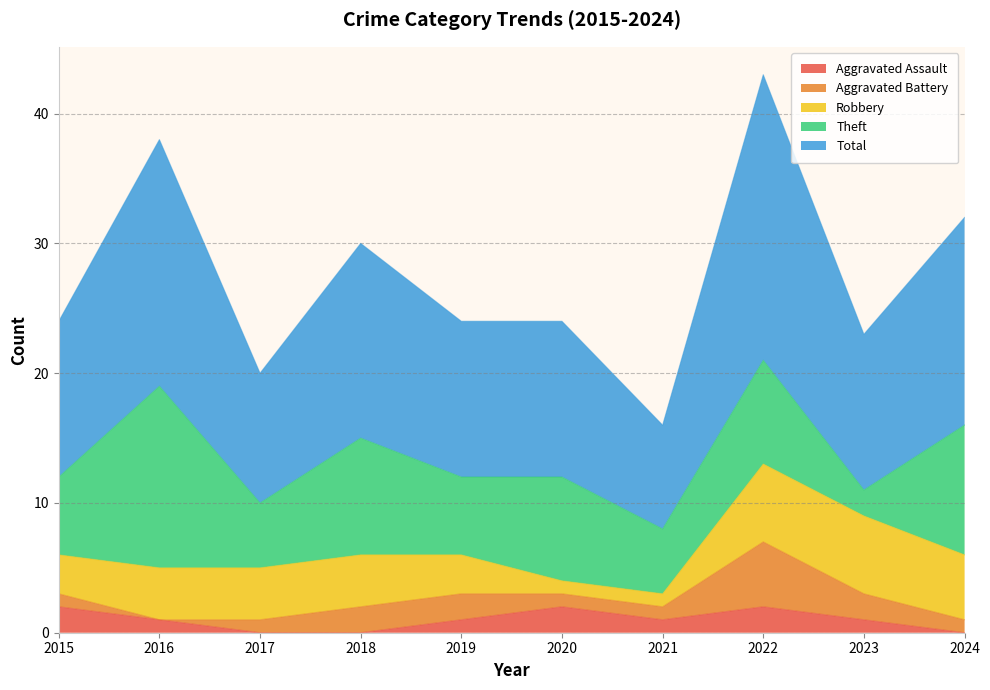

What is the difference between the highest and lowest values at 2022?

20